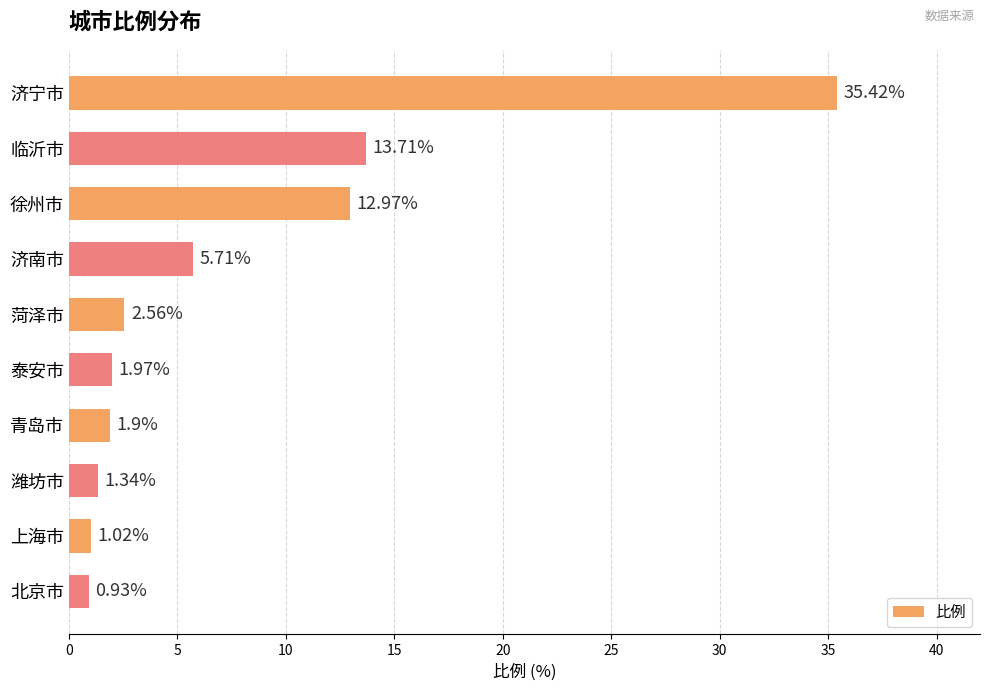

Rank the categories by value from highest to lowest.

济宁市, 临沂市, 徐州市, 济南市, 菏泽市, 泰安市, 青岛市, 潍坊市, 上海市, 北京市